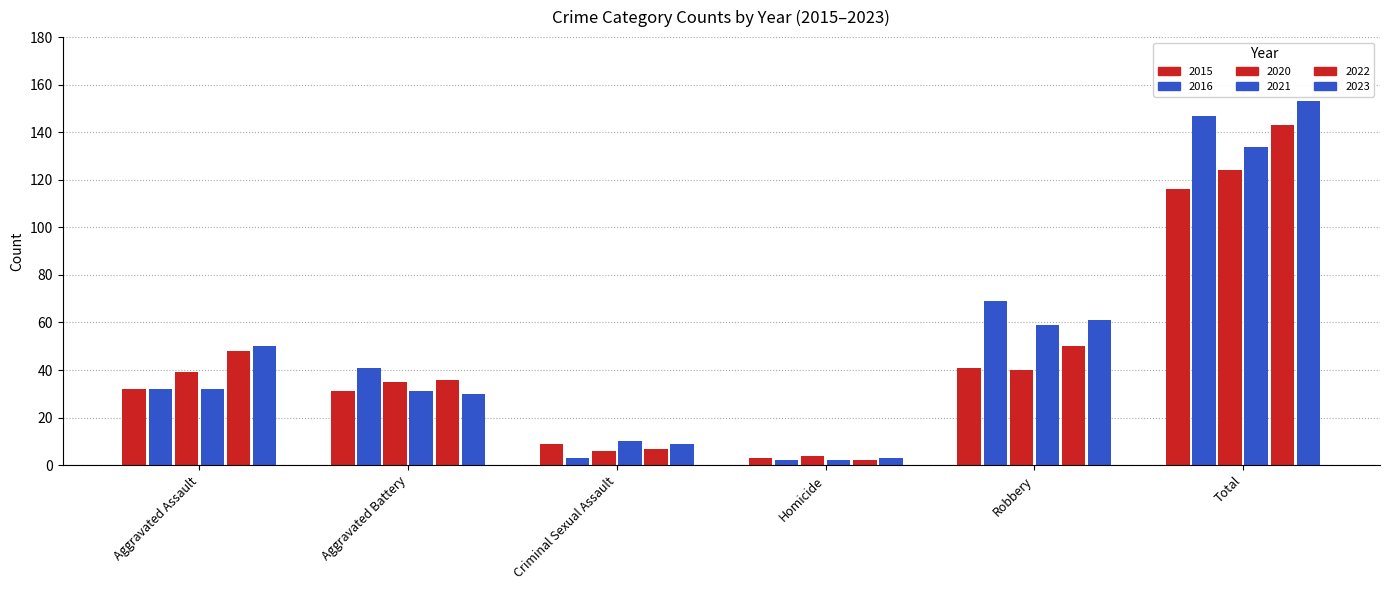

What is the total value across all series at Total?

817